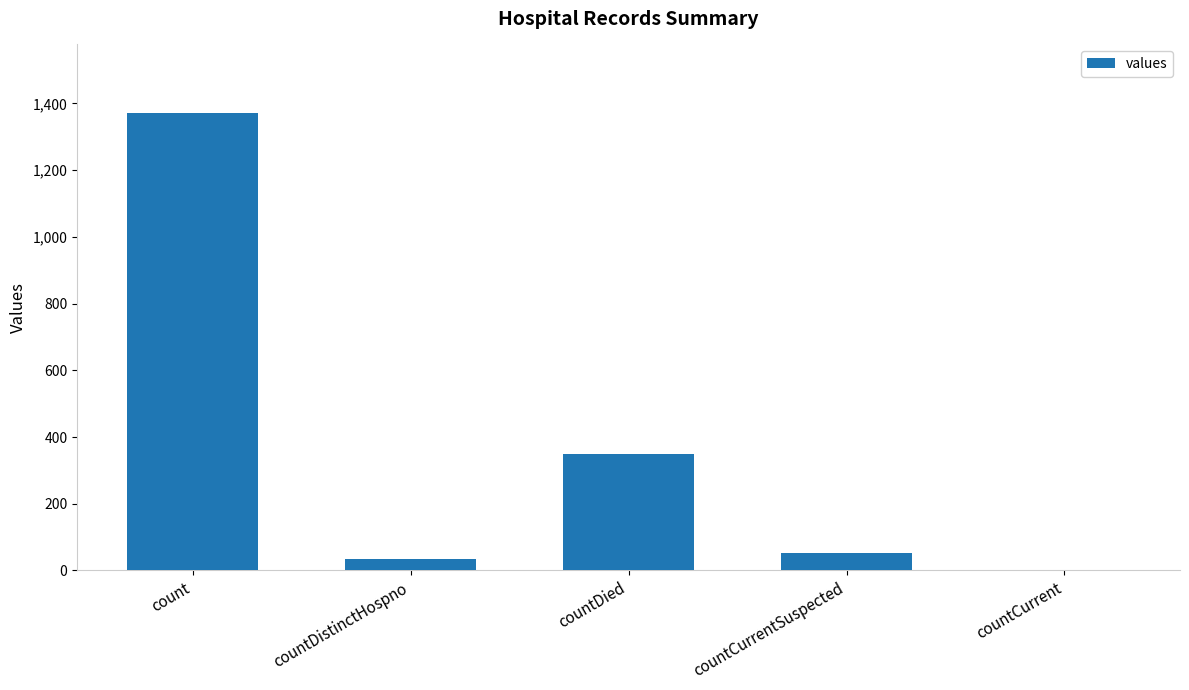

Approximately how many times larger is the value at countDied compared to countCurrentSuspected?

6.7